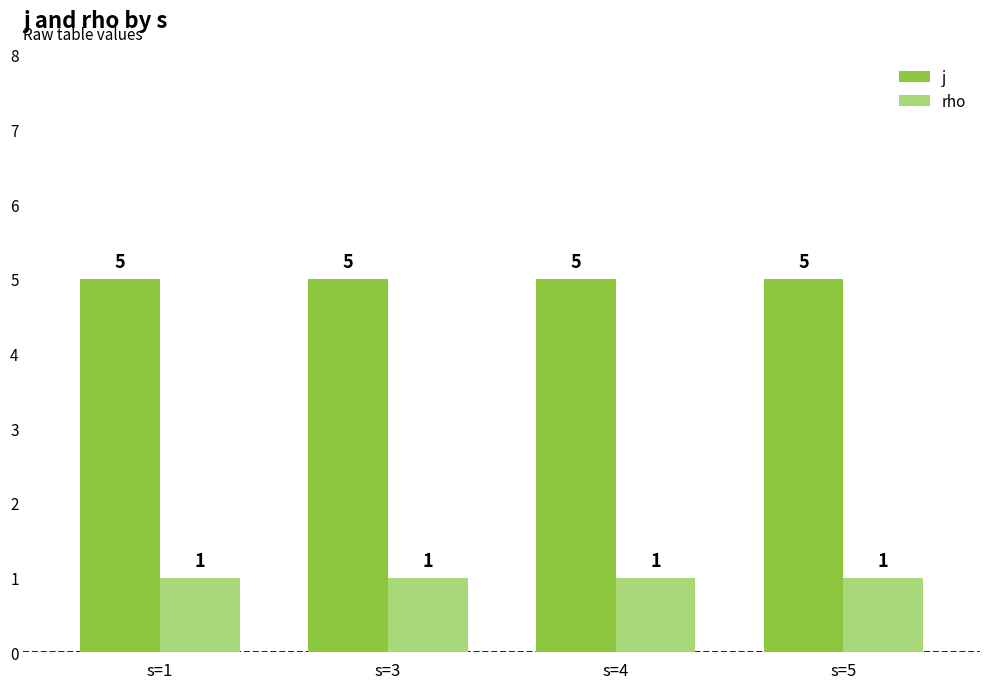

What is the difference between the highest and lowest values at s=1?

4